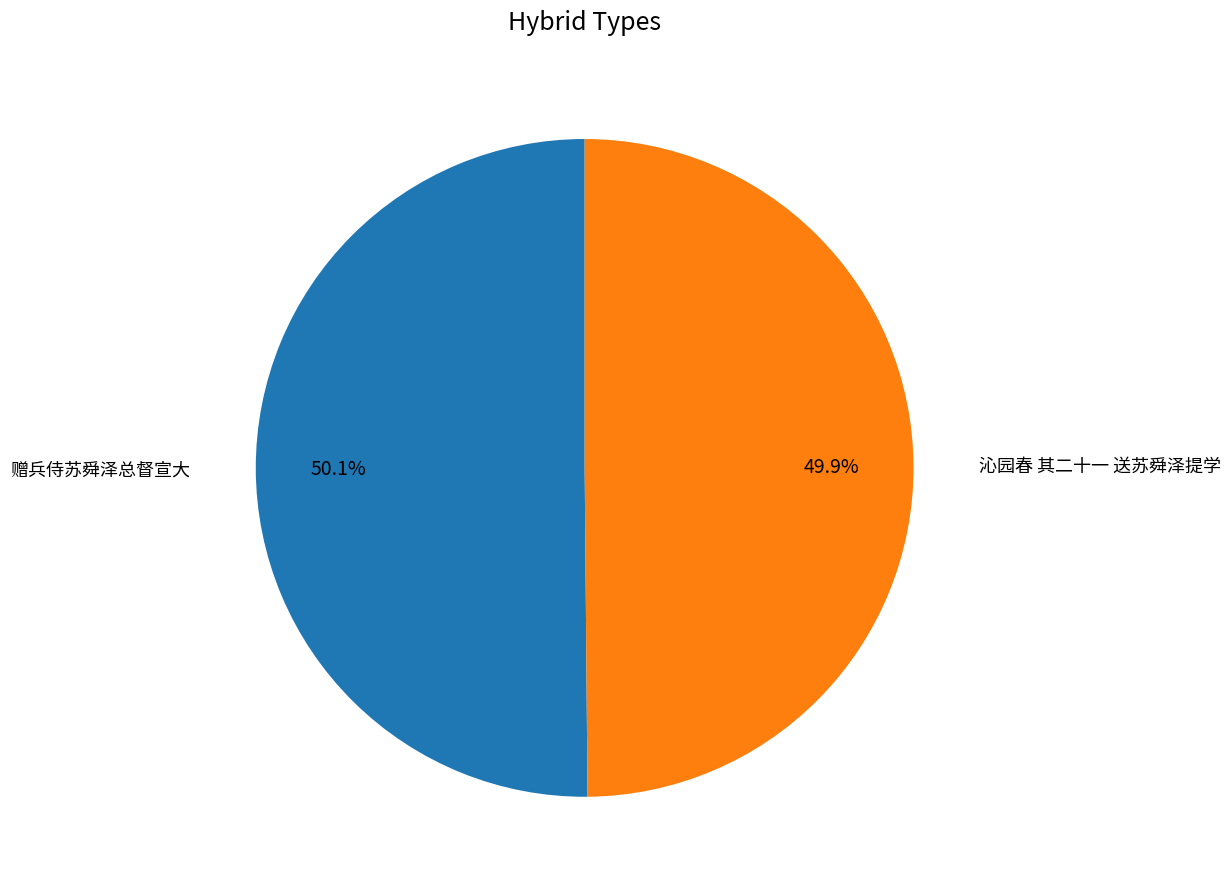

Does any single category account for the majority?

Yes